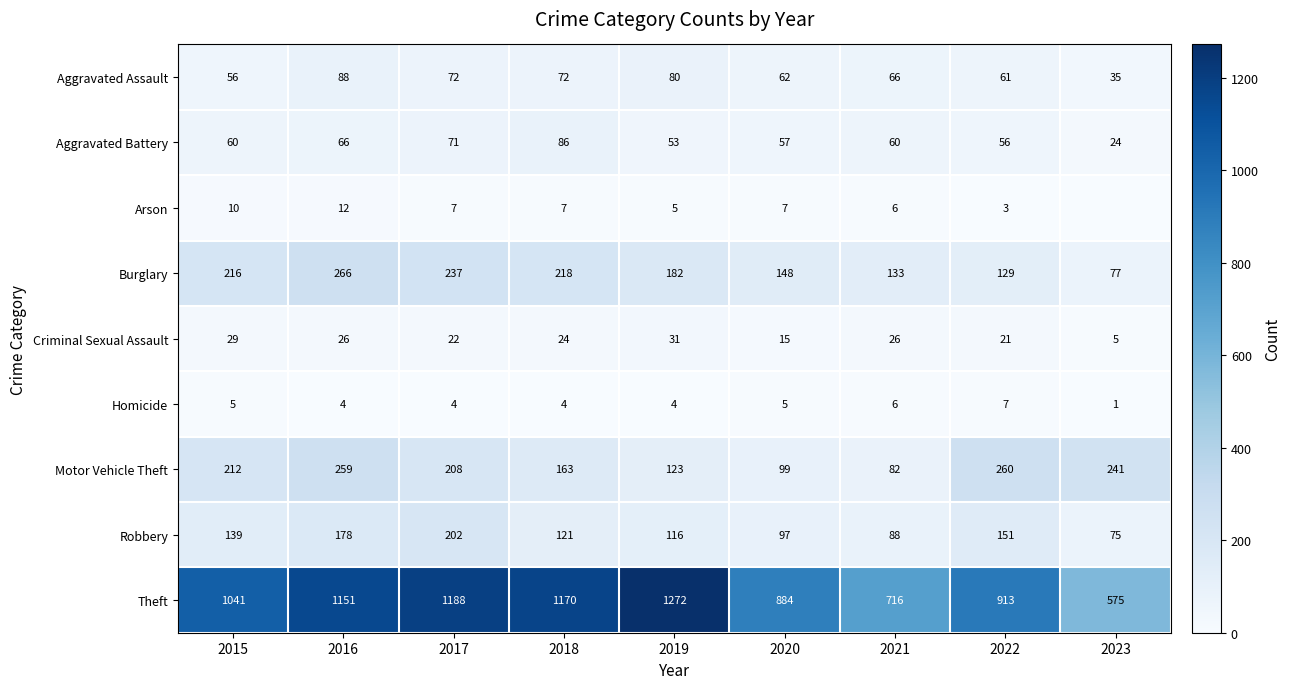

At which label is Aggravated Assault closest to 61?

2022